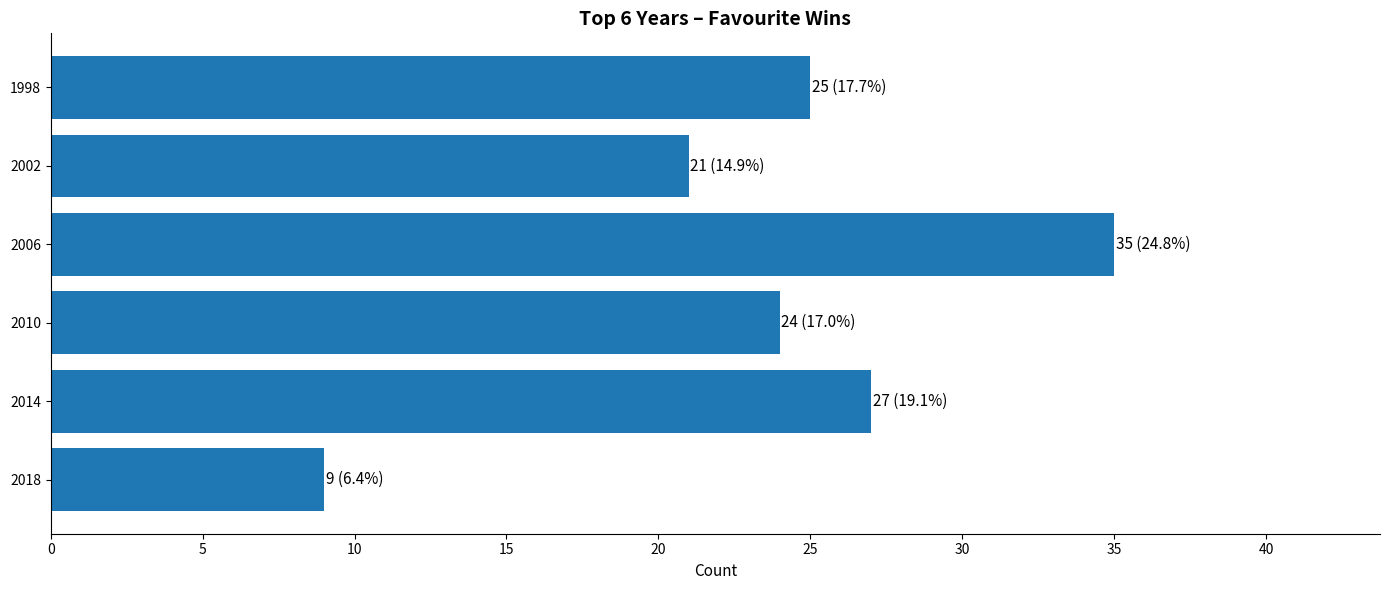

List the labels in order of value, largest first.

2006, 2014, 1998, 2010, 2002, 2018